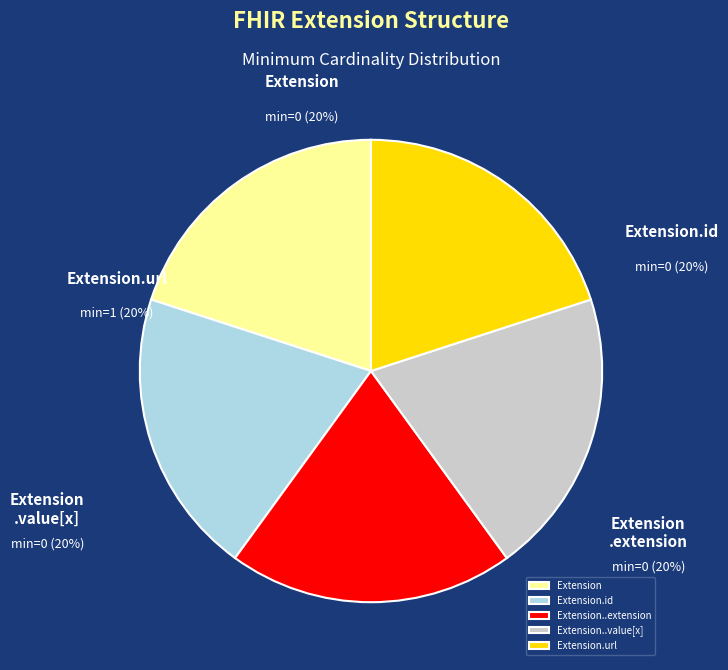

Which category has the biggest portion of the pie?

Extension.url